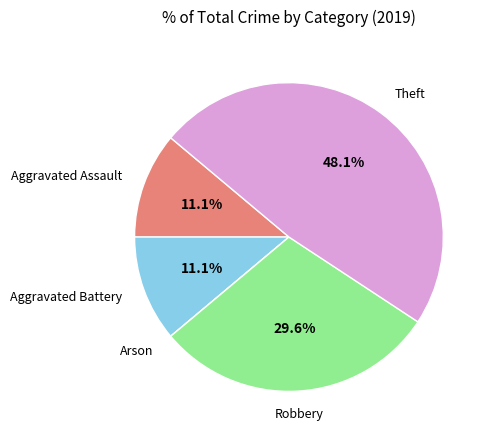

Is there a majority slice in this chart?

No